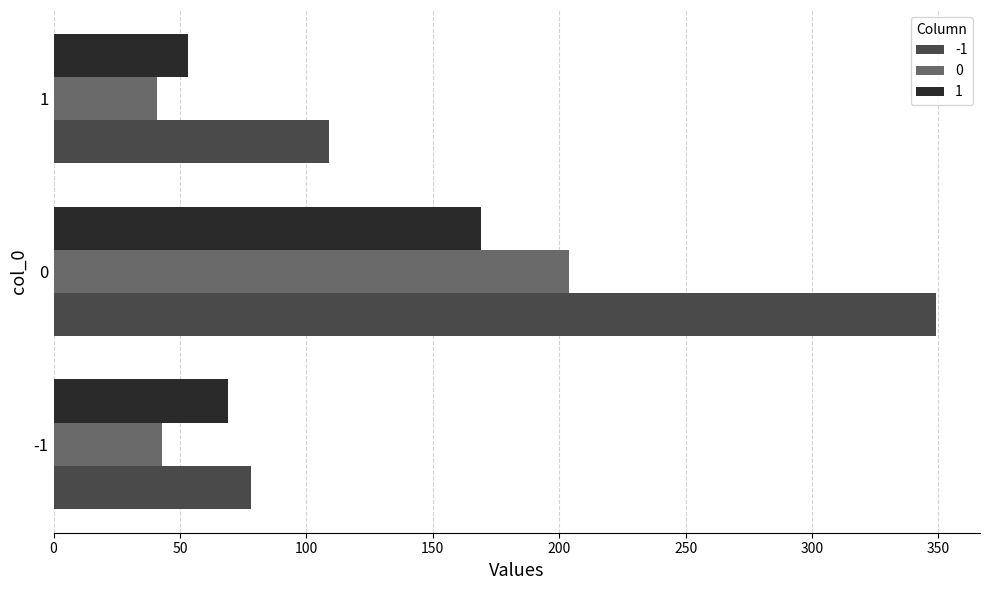

What is the sum of all -1 values?

536